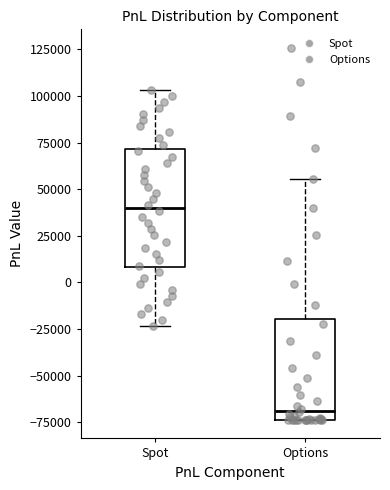

Which box's median line is the highest?

Spot